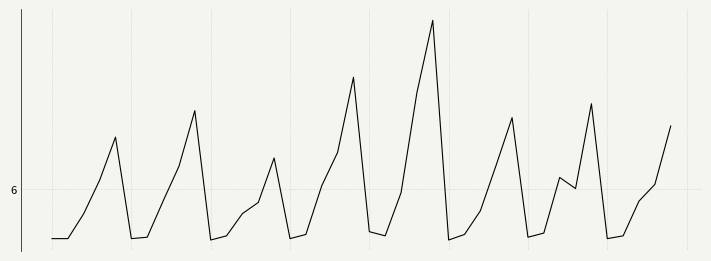

Is this an area chart (filled region under the line)?

No